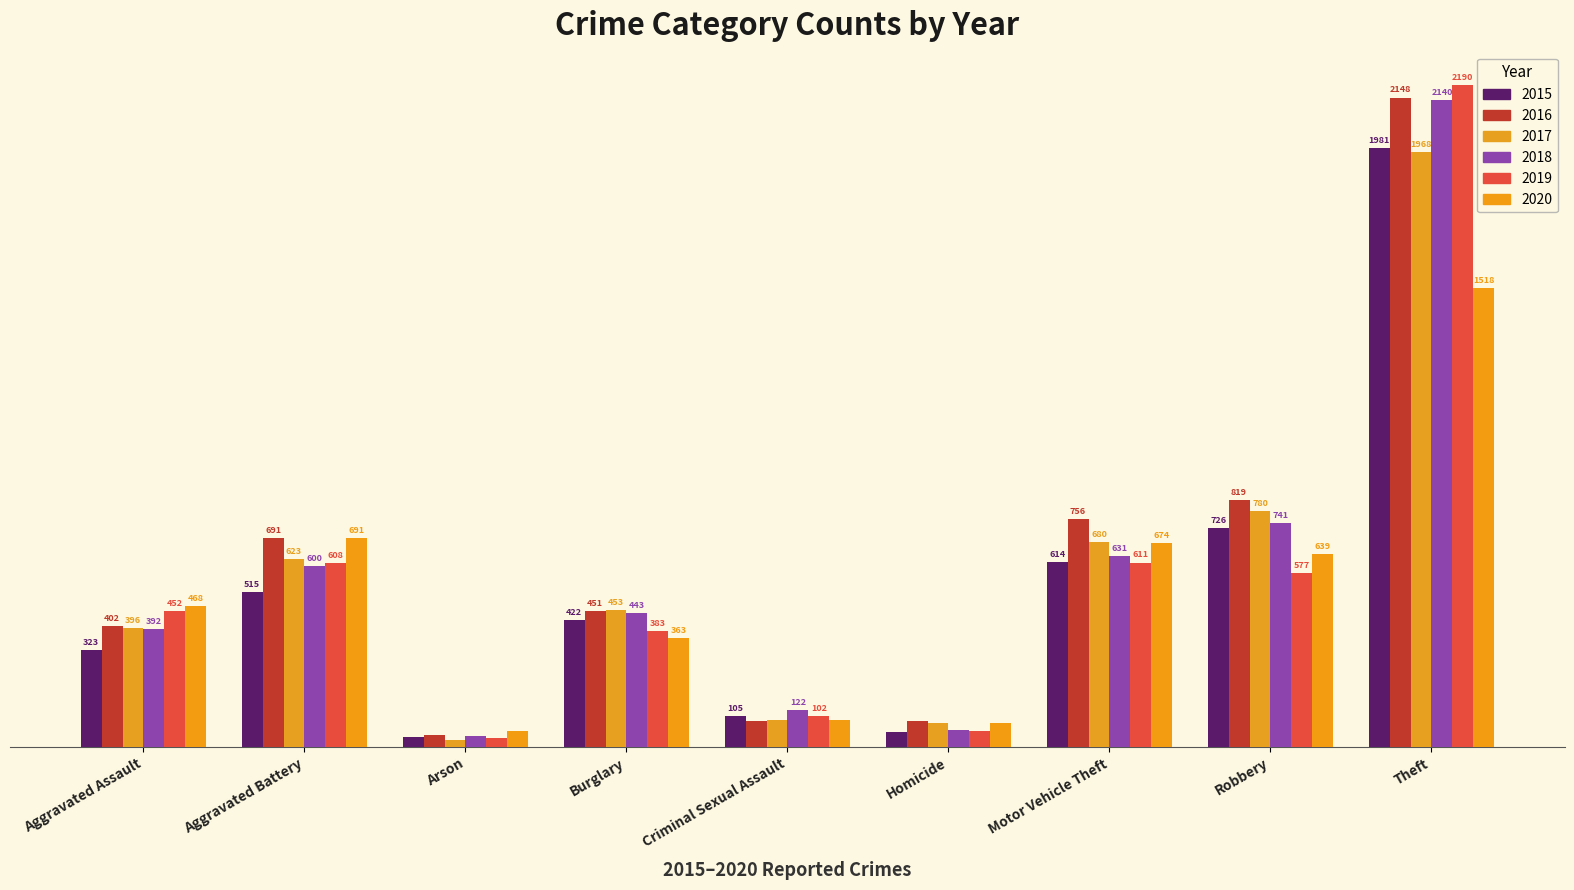

What are all the series names shown in the legend?

2015, 2016, 2017, 2018, 2019, 2020